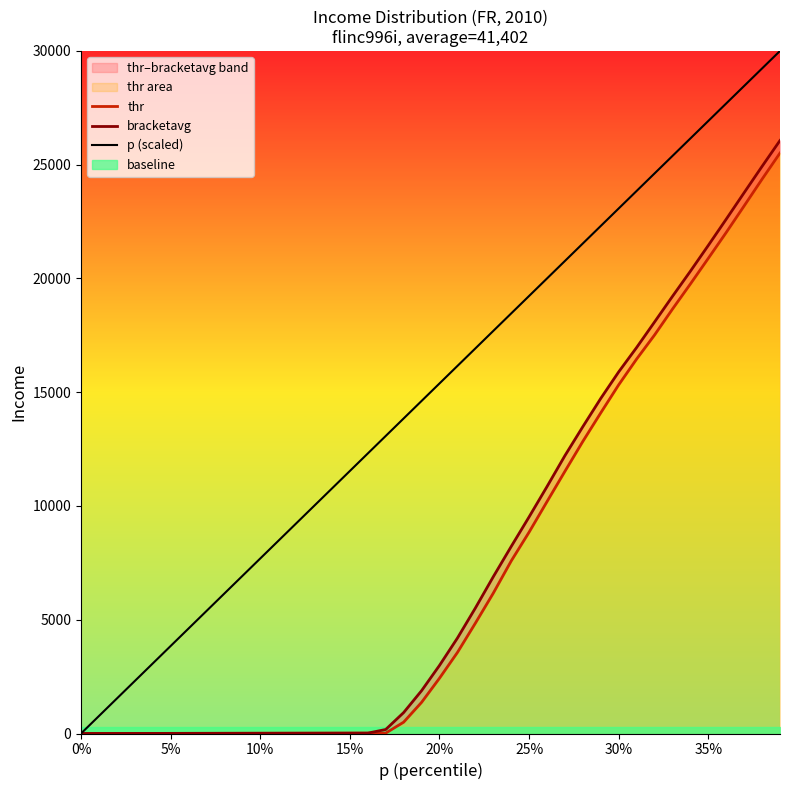

True or false: thr has more than 0 points higher than both neighbors.

False